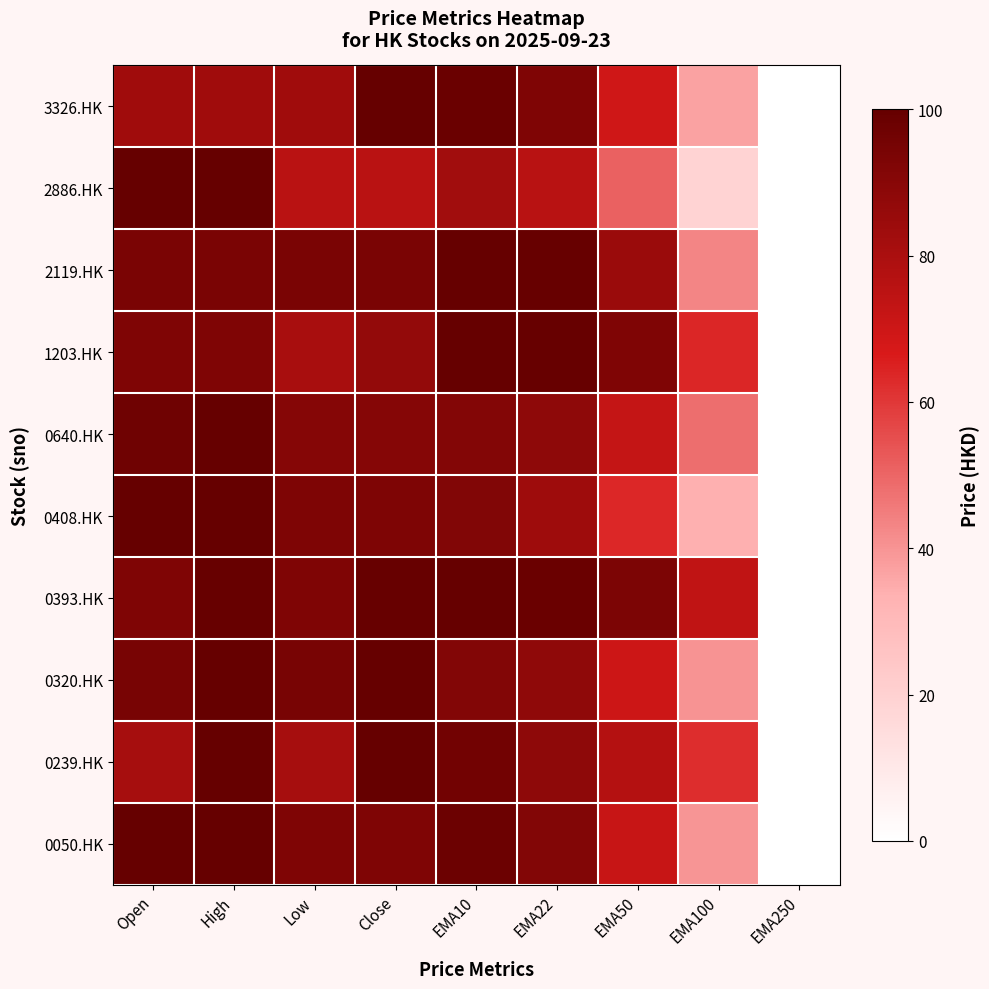

Rank the series at Low from highest to lowest value.

0320.HK, 2119.HK, 0408.HK, 0393.HK, 0050.HK, 0640.HK, 3326.HK, 0239.HK, 1203.HK, 2886.HK